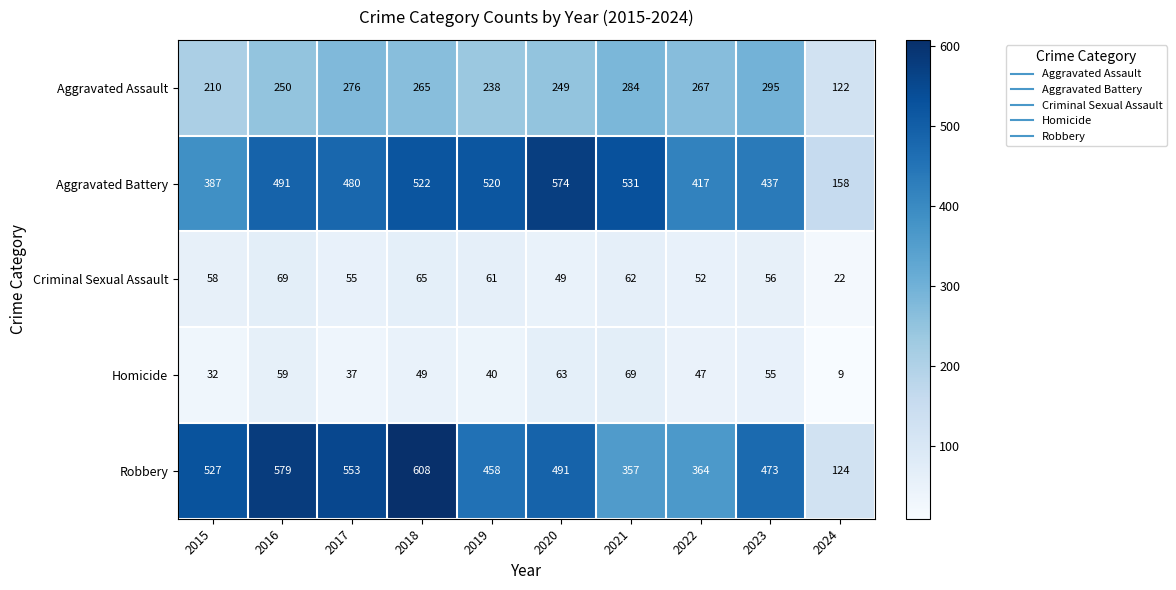

Rank the categories by Aggravated Battery value from highest to lowest.

2020, 2021, 2018, 2019, 2016, 2017, 2023, 2022, 2015, 2024